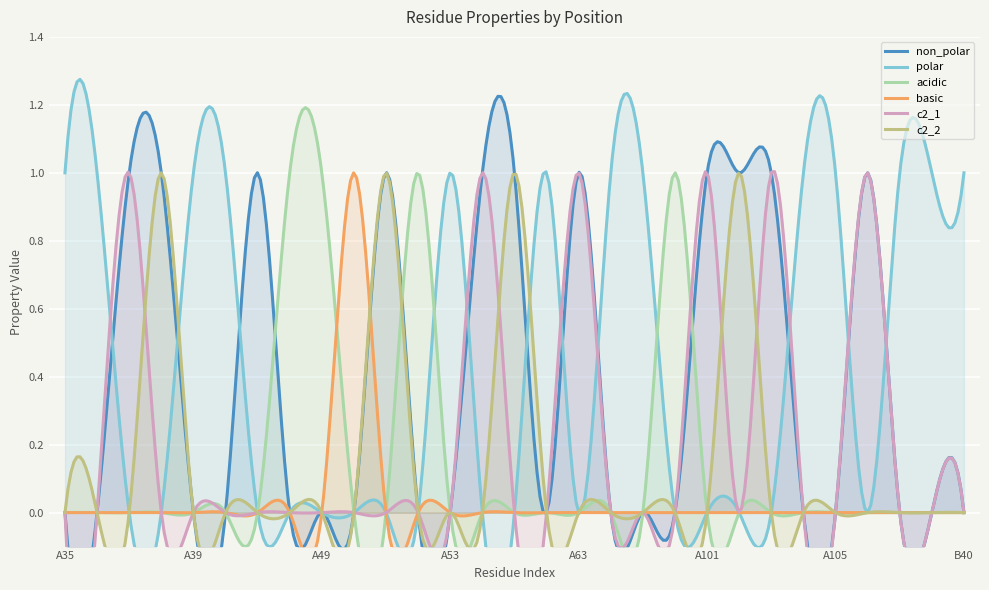

At A100, list the series in order from smallest to largest.

non_polar, polar, basic, c2_1, c2_2, acidic